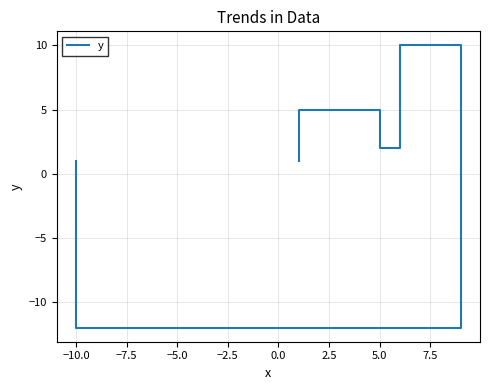

How many data points are less than 2?

4